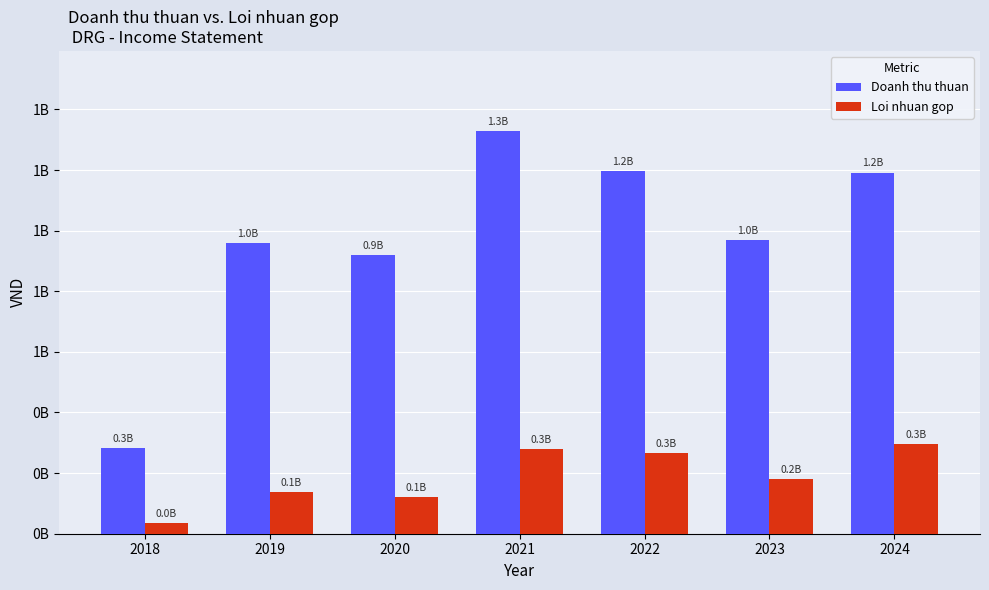

Are the bars horizontal?

No